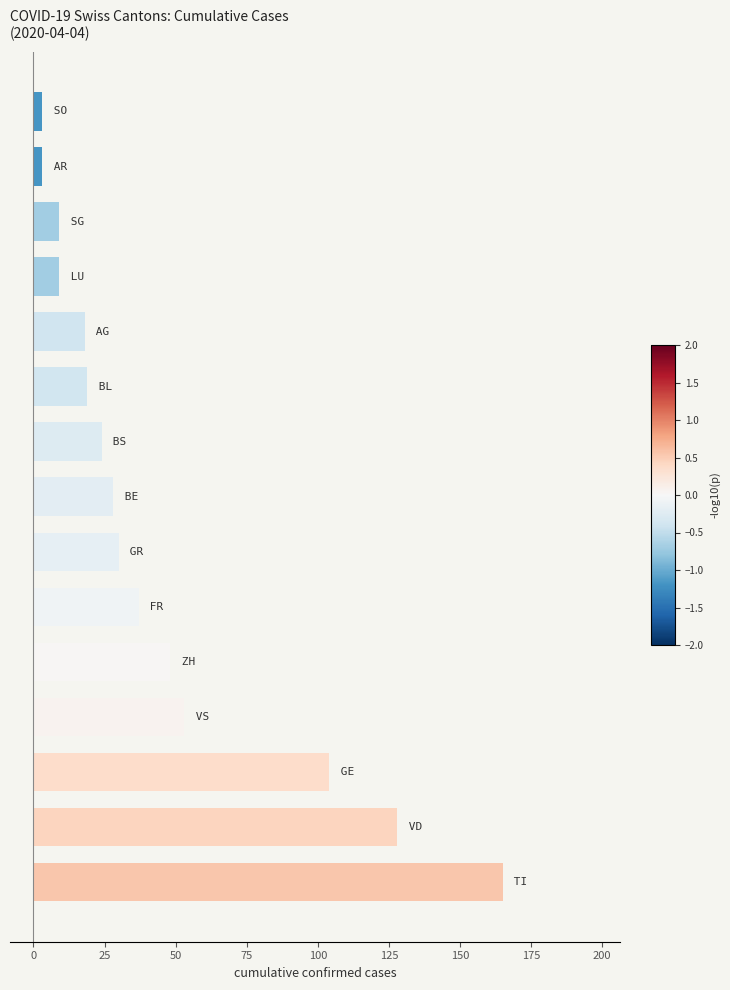

What is the maximum value shown in the chart?

165